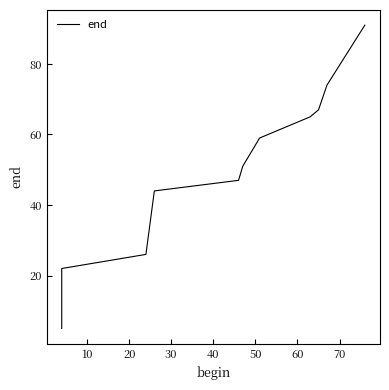

What is the value of the 5th point from the left?

47